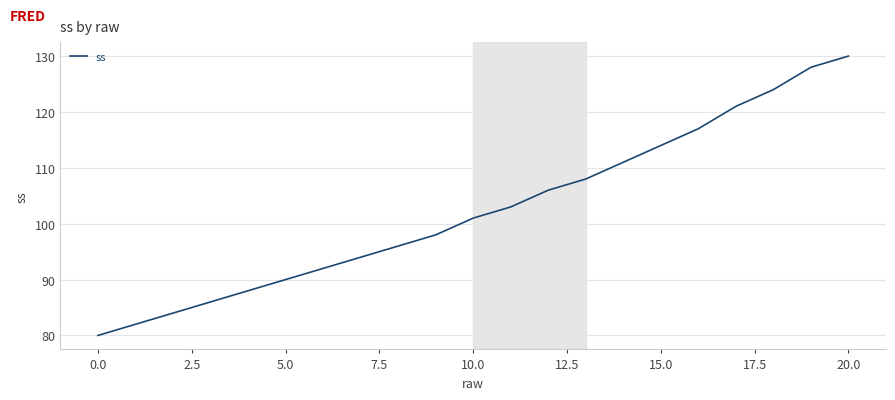

What is the smallest value displayed?

80